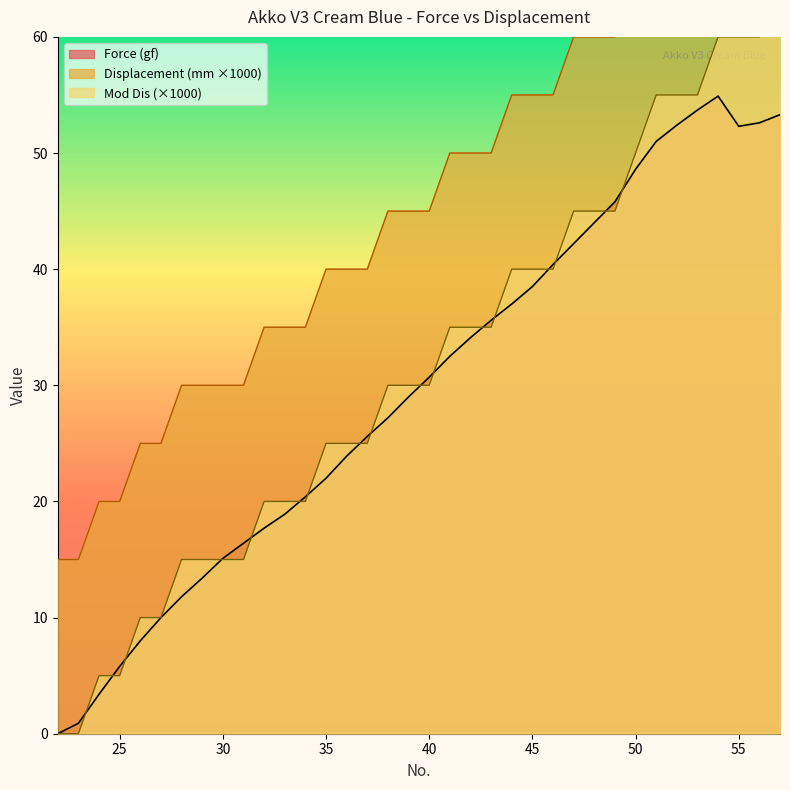

Which category has the highest value in the Displacement (mm) series?

57